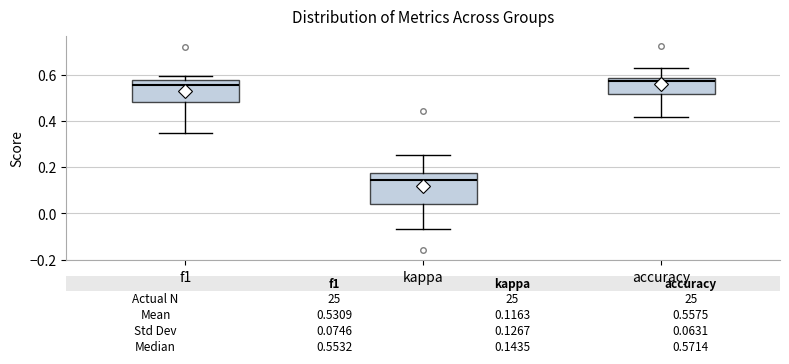

Which box's median line is the lowest?

kappa